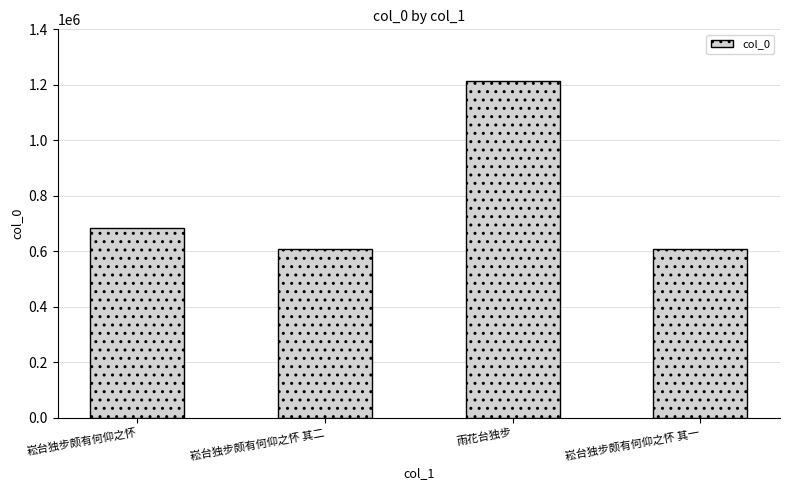

True or false: the data shows 487784 at 雨花台独步.

False